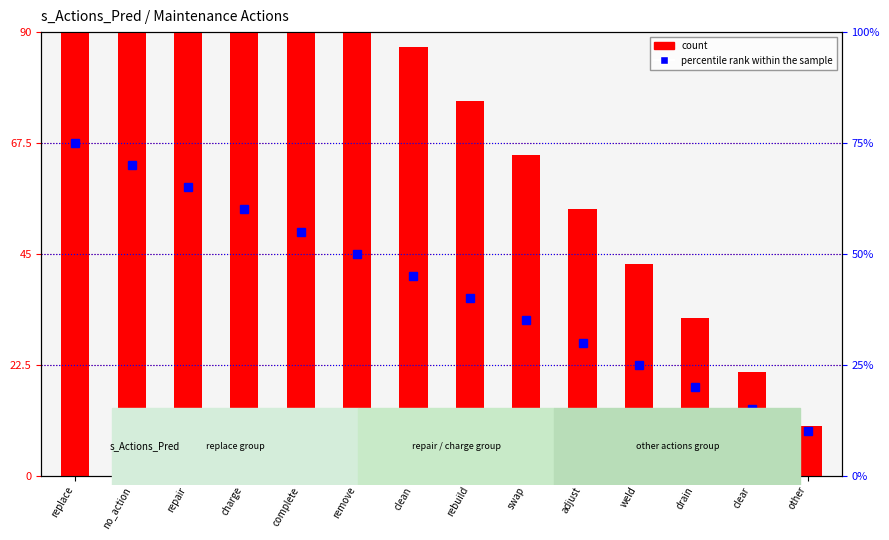

What is the value of the percentile rank within the sample bar at the 5th from the left?

55